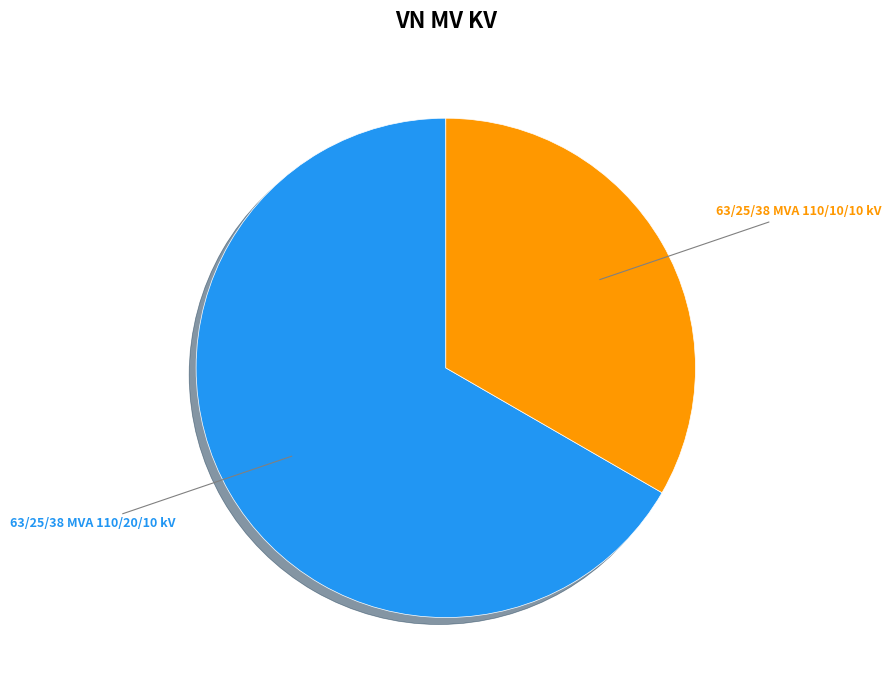

Combined, do 63/25/38 MVA 110/20/10 kV and 63/25/38 MVA 110/10/10 kV account for over 50%?

Yes